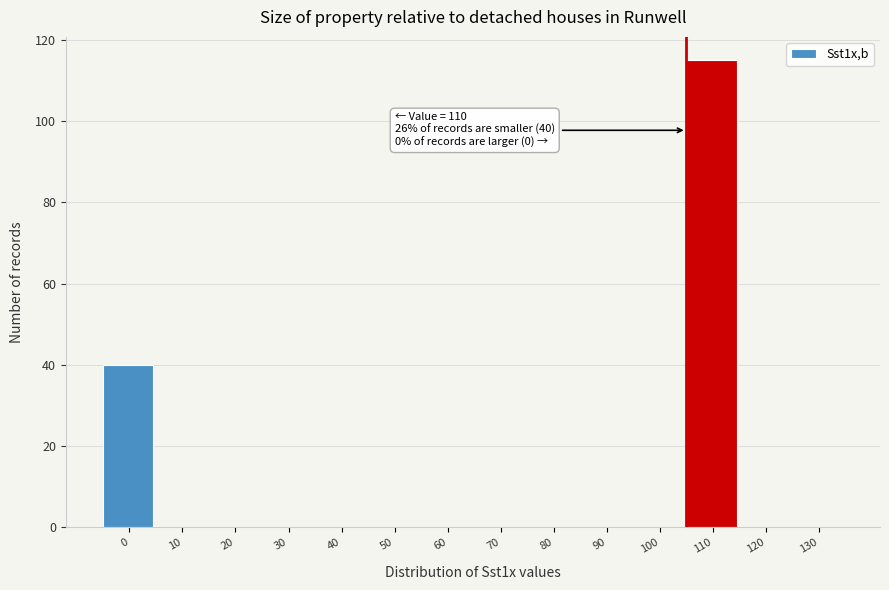

Reading right to left, extract all data points from this chart.

130=0	120=0	110=115	100=0	90=0	80=0	70=0	60=0	50=0	40=0	30=0	20=0	10=0	0=40